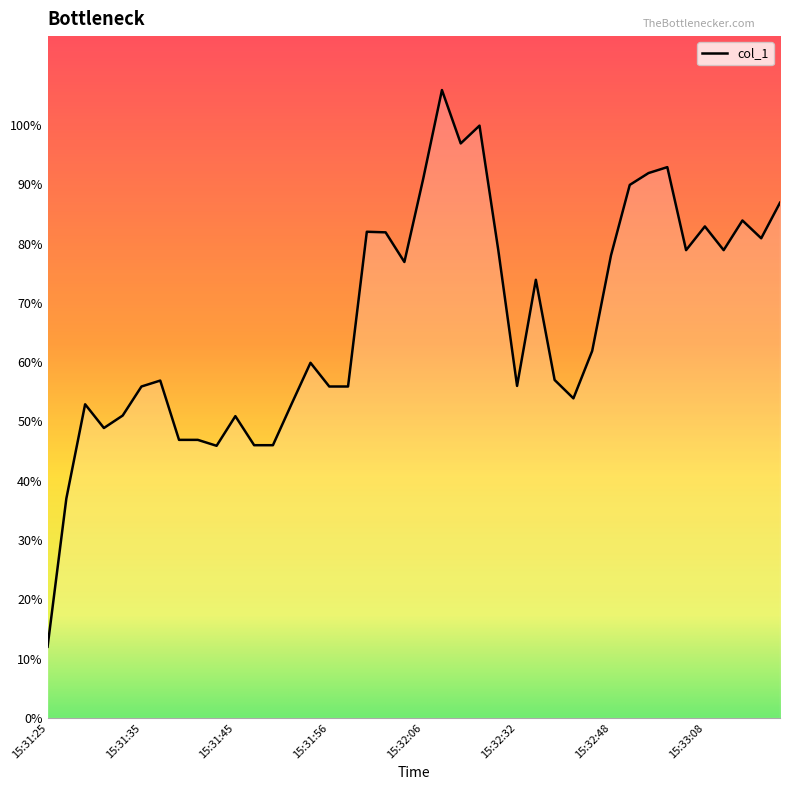

What is the difference between the maximum and minimum values?

93.9